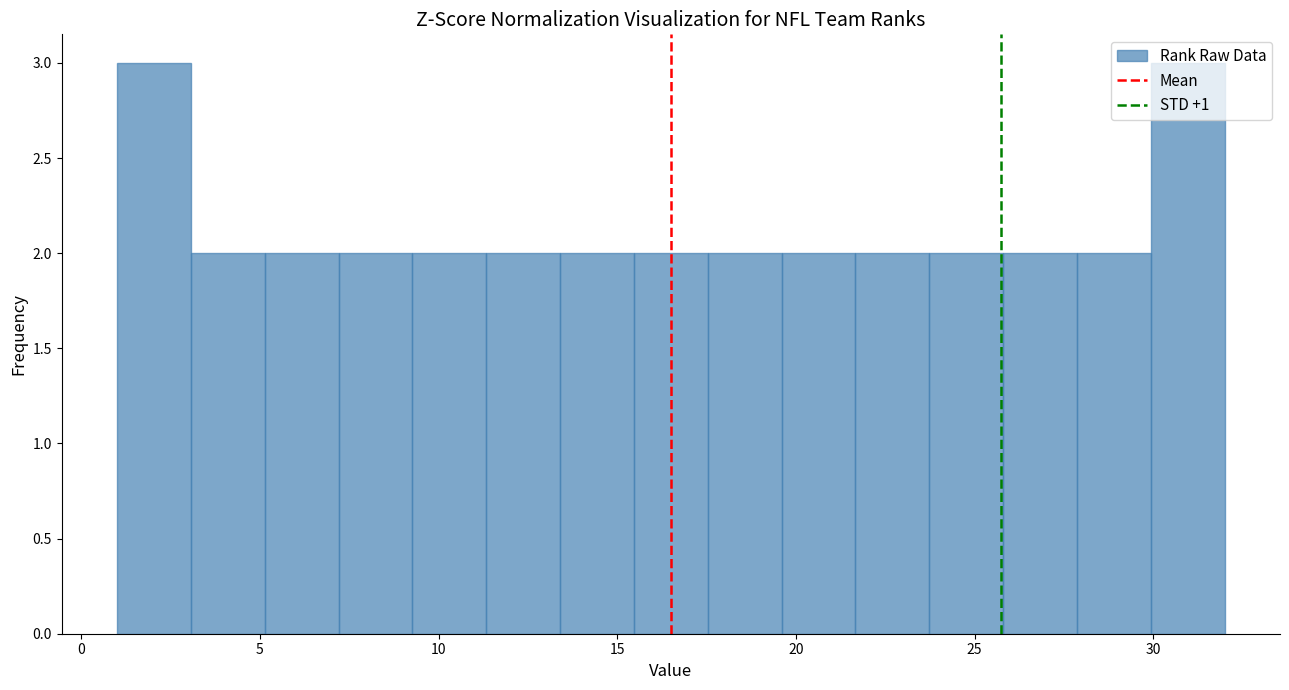

Reading left to right, list every bar in this chart as the range it spans on the x-axis followed by its height. Neither the bar edges nor the heights are printed on the chart, so give them approximately, as read against the axes.

1.0 to 3.0: 3
3.0 to 5.0: 2
5.0 to 7.0: 2
7.0 to 9.5: 2
9.5 to 11.5: 2
11.5 to 13.5: 2
13.5 to 15.5: 2
15.5 to 17.5: 2
17.5 to 19.5: 2
19.5 to 21.5: 2
21.5 to 23.5: 2
23.5 to 26.0: 2
26.0 to 28.0: 2
28.0 to 30.0: 2
30.0 to 32.0: 3